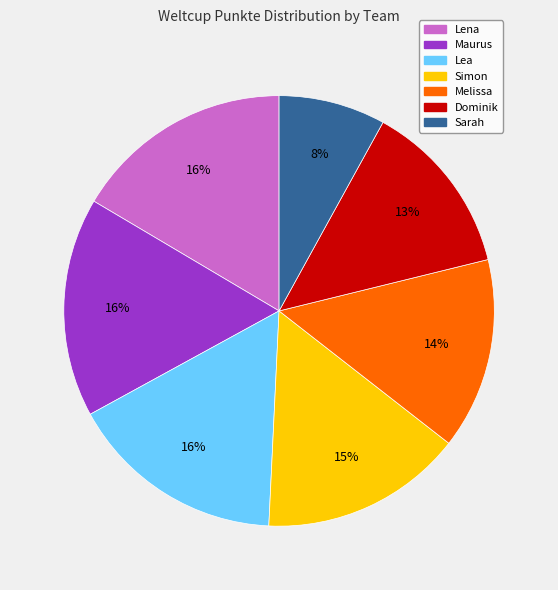

To the nearest percent, what is the average slice percentage?

14%